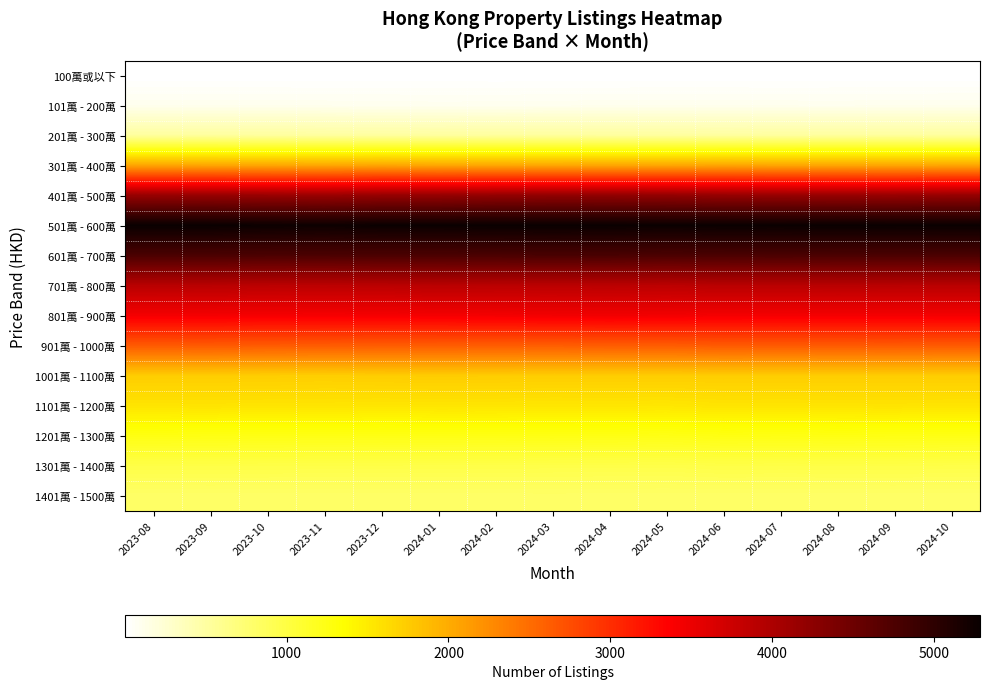

List the series in order of their peak value, highest first.

501萬 - 600萬, 601萬 - 700萬, 401萬 - 500萬, 701萬 - 800萬, 801萬 - 900萬, 901萬 - 1000萬, 301萬 - 400萬, 1001萬 - 1100萬, 1101萬 - 1200萬, 1201萬 - 1300萬, 1301萬 - 1400萬, 1401萬 - 1500萬, 201萬 - 300萬, 101萬 - 200萬, 100萬或以下